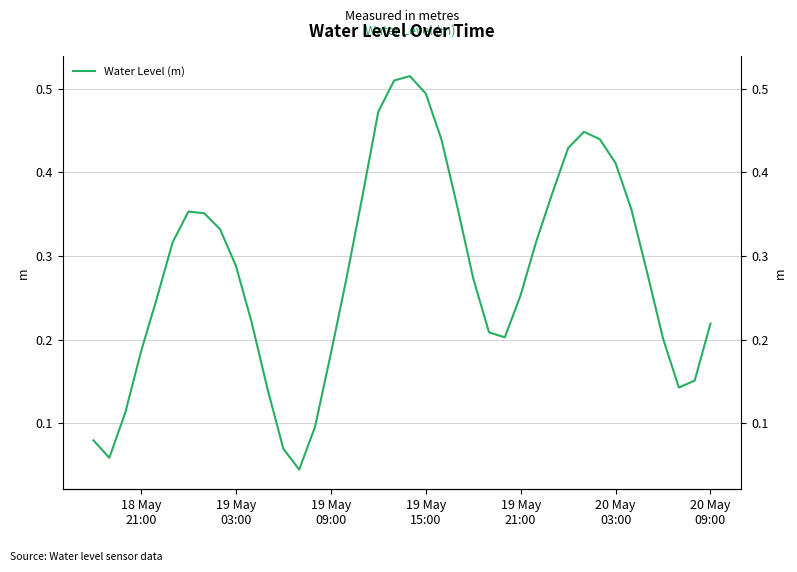

How many data points does each series have?

40